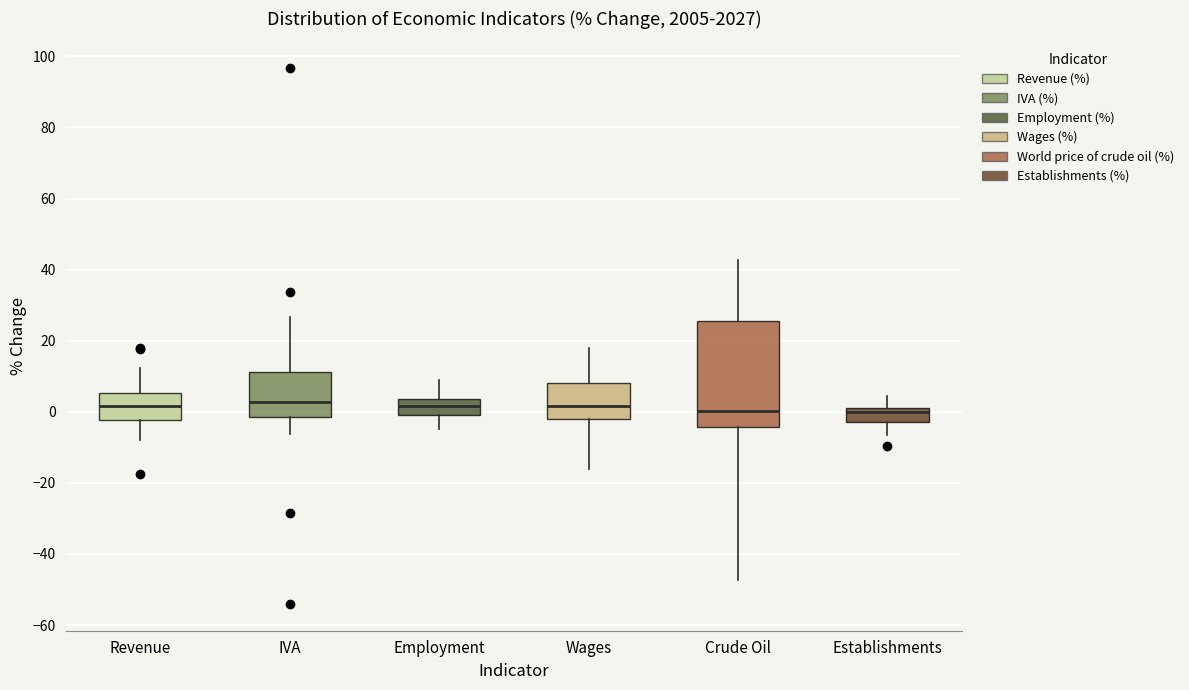

Where is the lower edge of the box for Establishments on the y-axis? The values are not printed on the chart, so give them approximately, as read against the axis.

-2